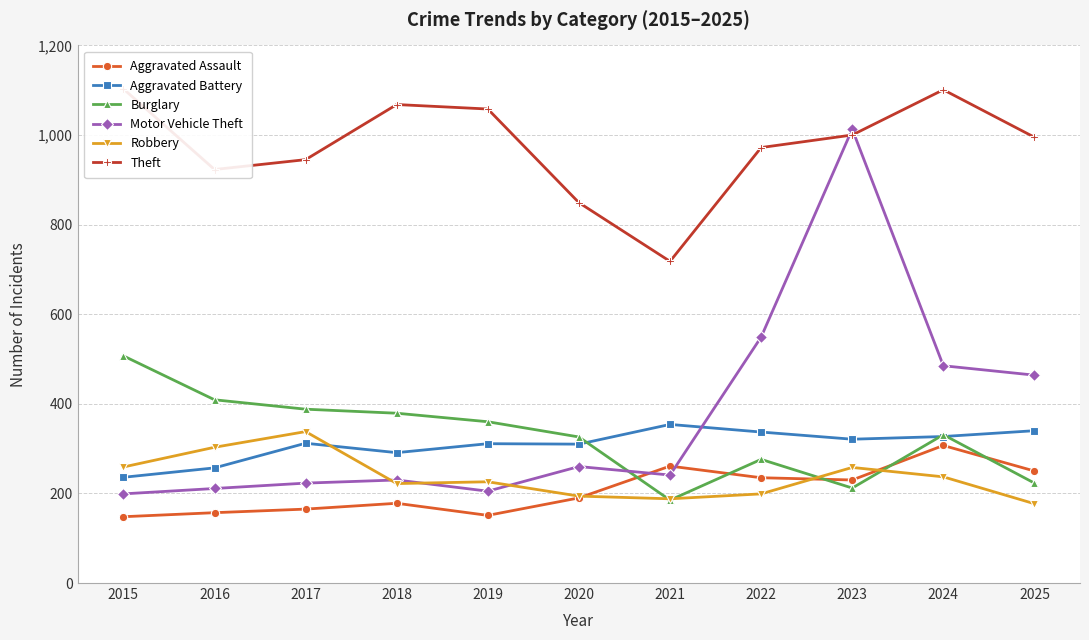

Which category has the lowest value in the Robbery series?

2025